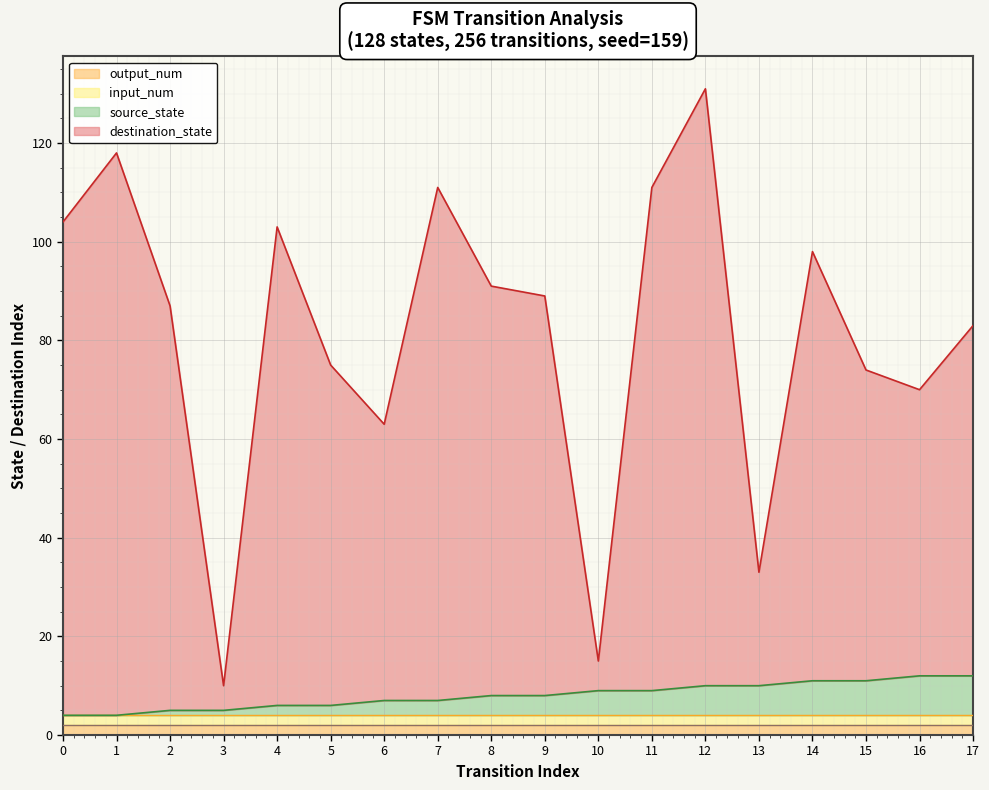

True or false: source_state and destination_state intersect in this chart.

False